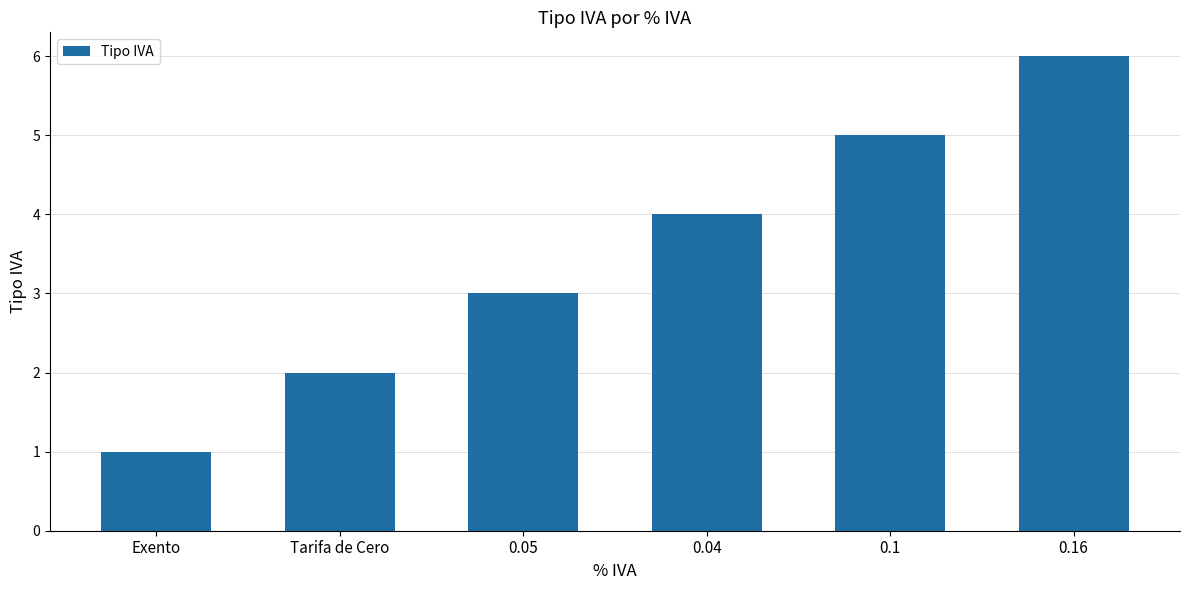

Read the value at 0.04.

4